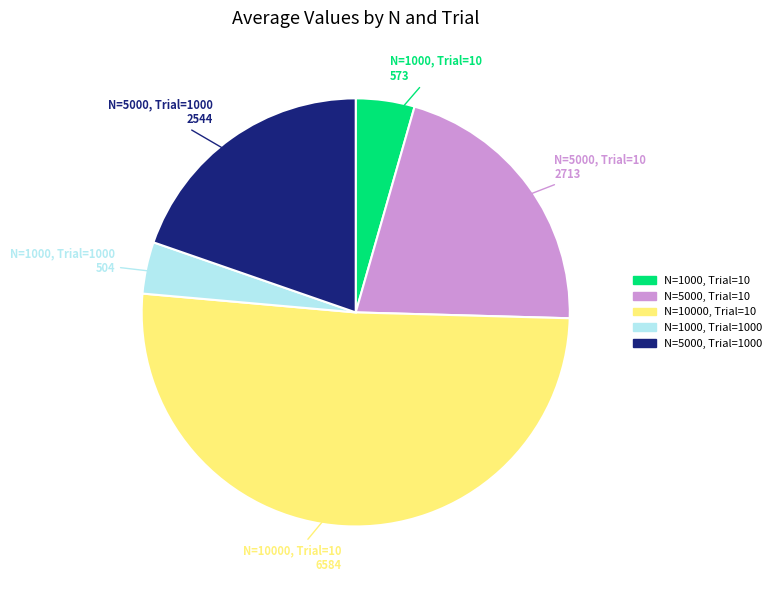

Is there a majority slice in this chart?

Yes